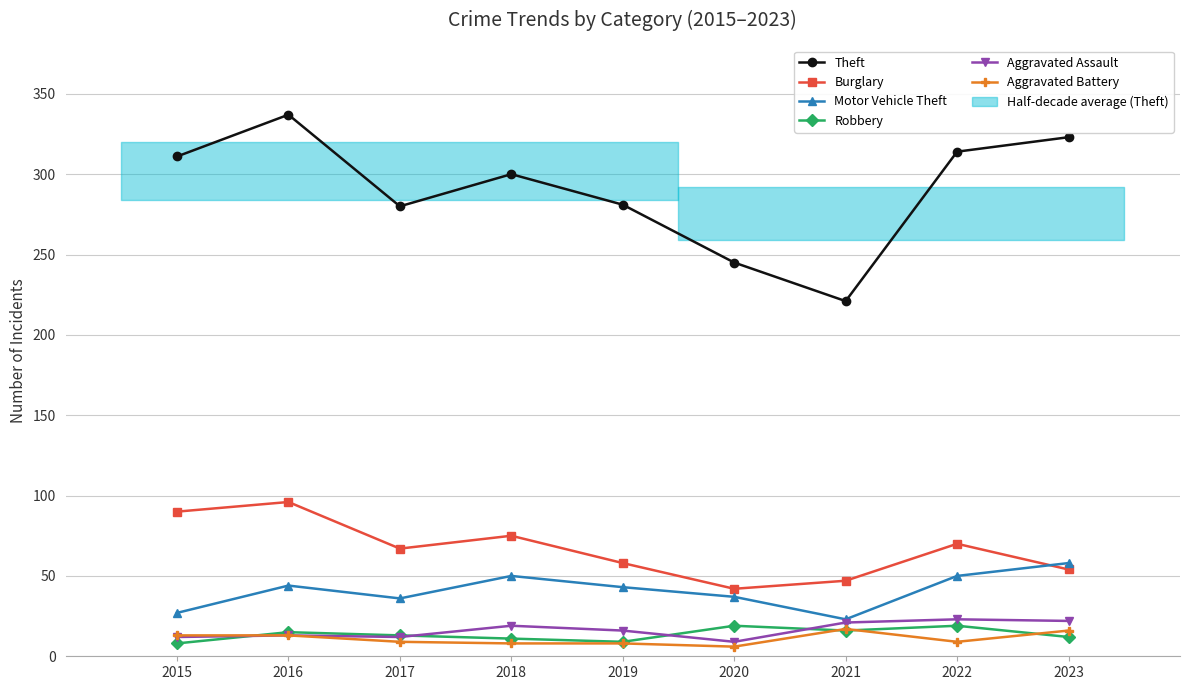

How many categories are shown in the chart?

9